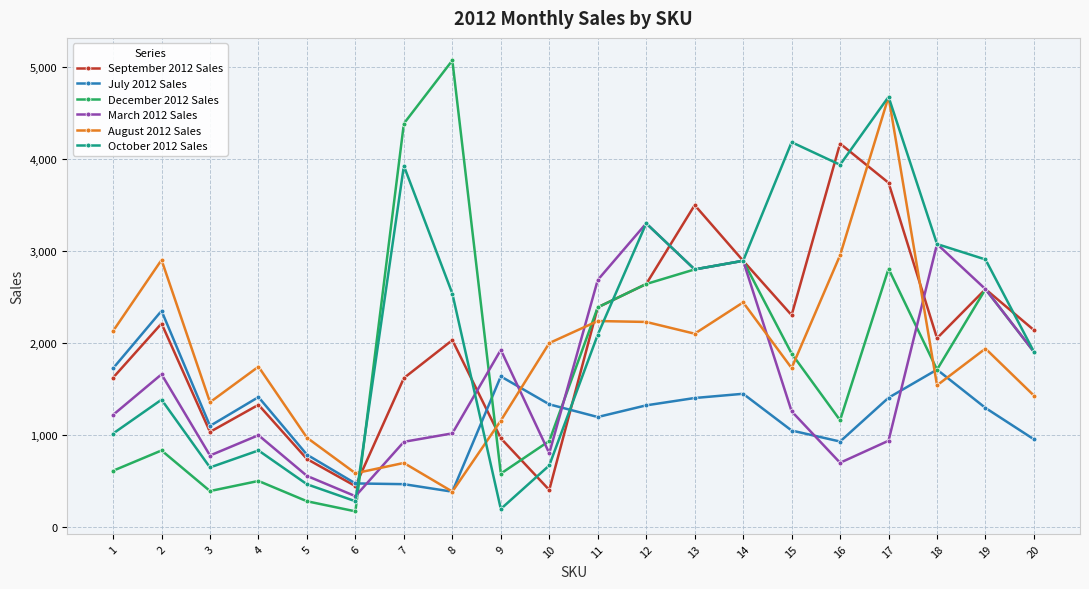

Rank the series at 1 from highest to lowest value.

August 2012 Sales, July 2012 Sales, September 2012 Sales, March 2012 Sales, October 2012 Sales, December 2012 Sales